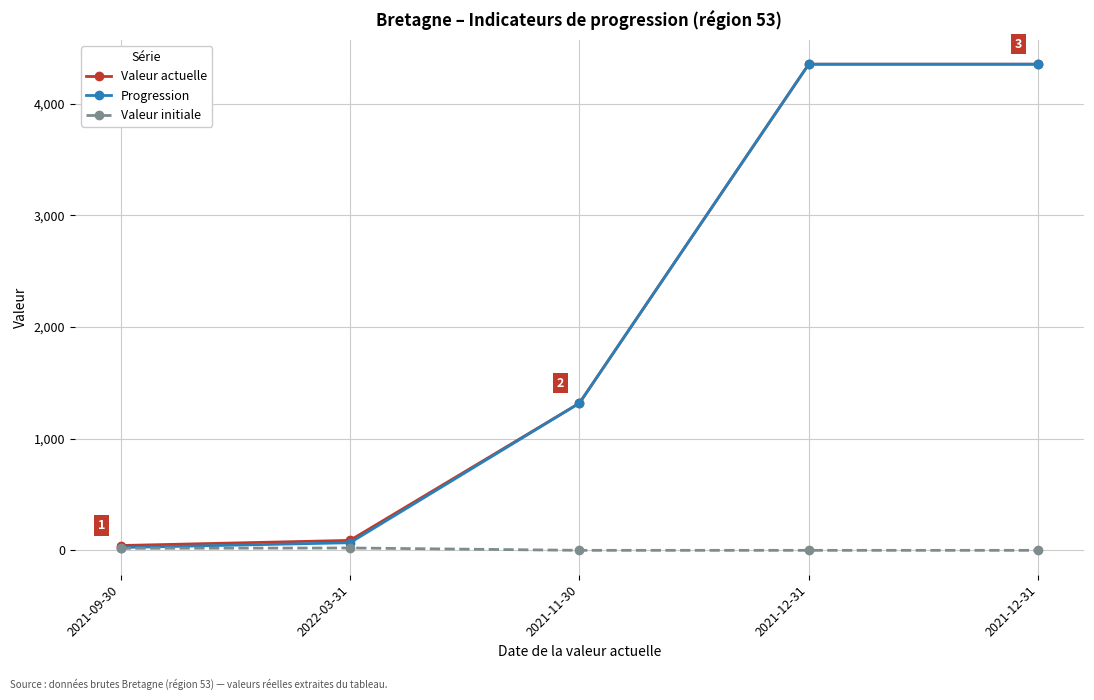

Count the number of data series in this chart.

3